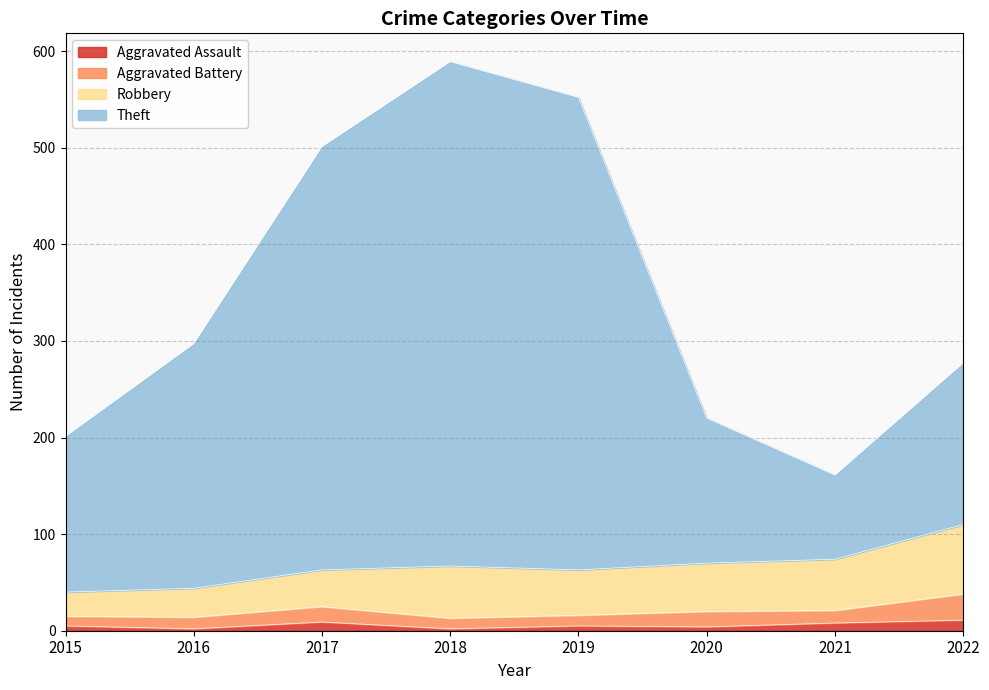

How many values in the Aggravated Assault series exceed 5?

3